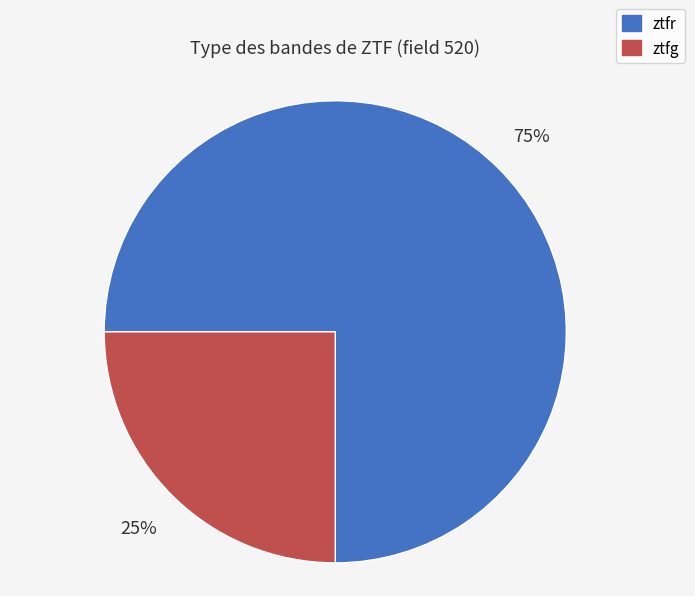

How many segments does this pie chart have?

2